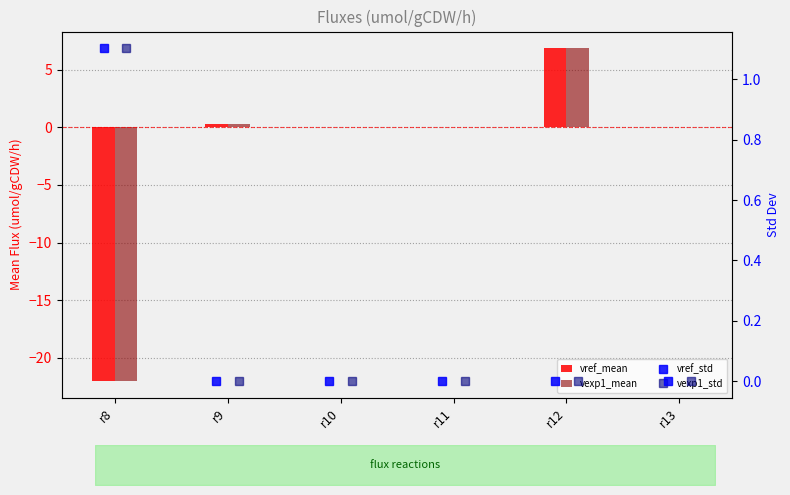

True or false: vexp1_std has a value of 0.0 at r9.

True